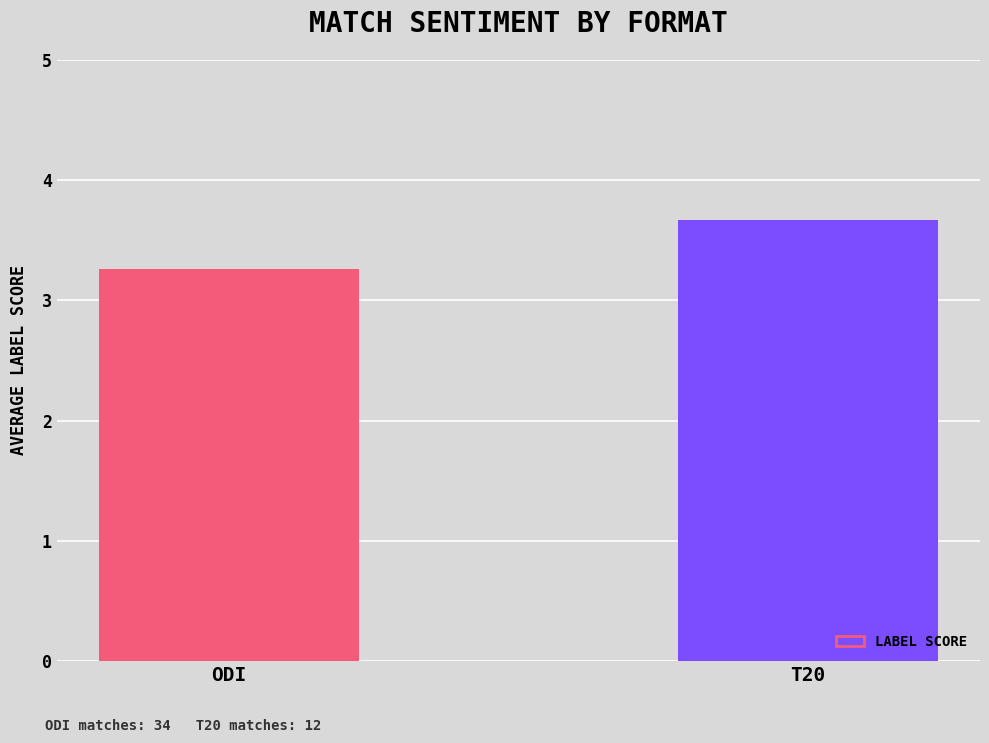

What is the sum of all values?

6.9